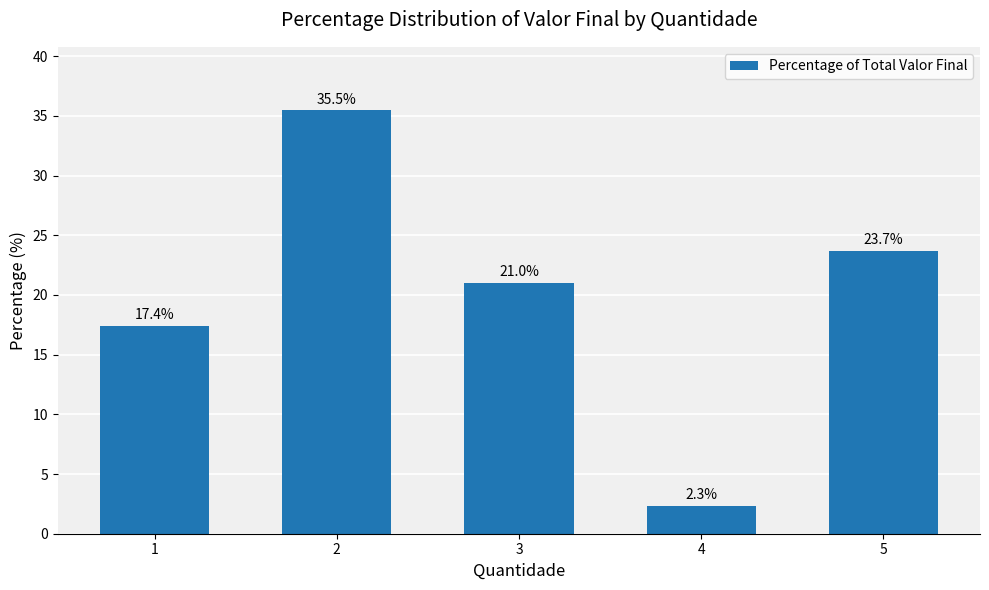

Which category has the lowest value across all series?

4